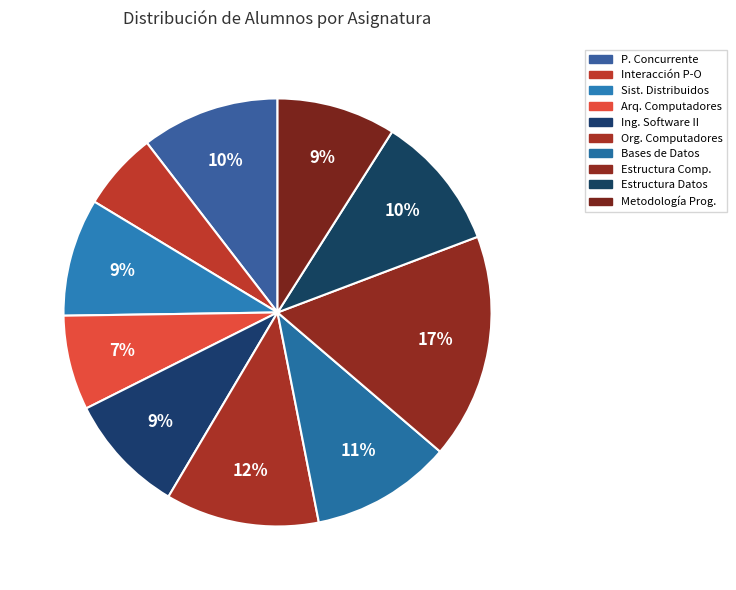

Is there any slice that represents more than half of the pie?

No